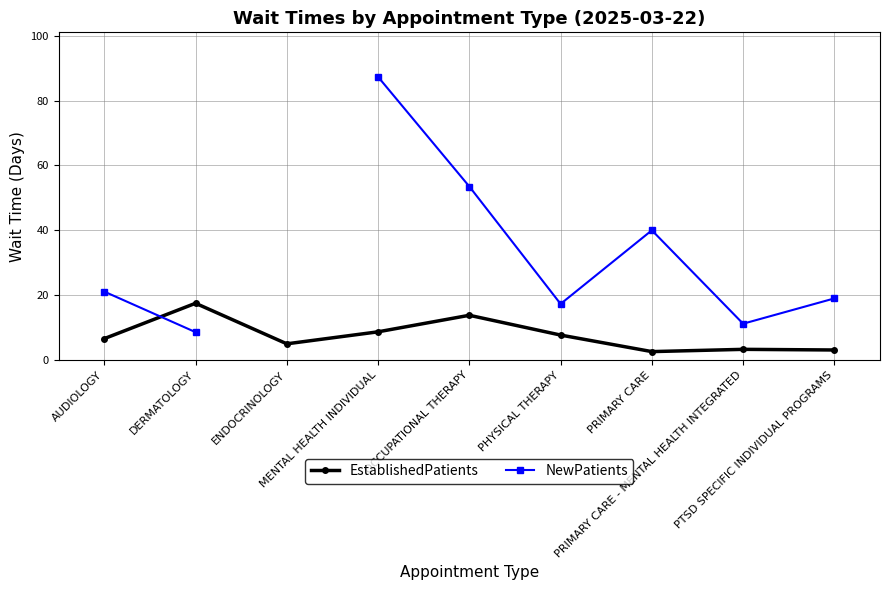

In EstablishedPatients, how many points are higher than both neighbors (excluding endpoints)?

3